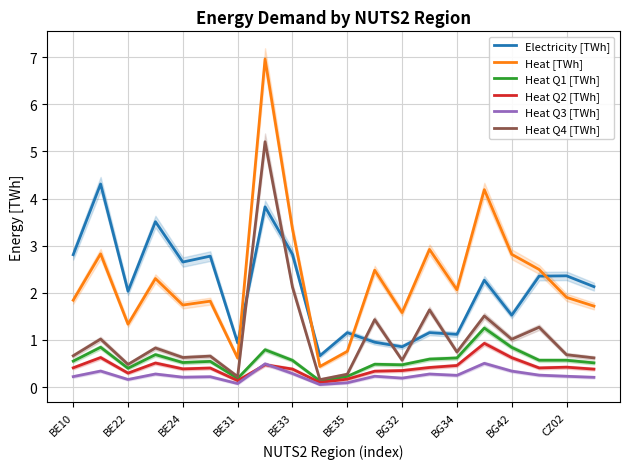

True or false: Heat Q4 [TWh] and Heat [TWh] intersect in this chart.

False